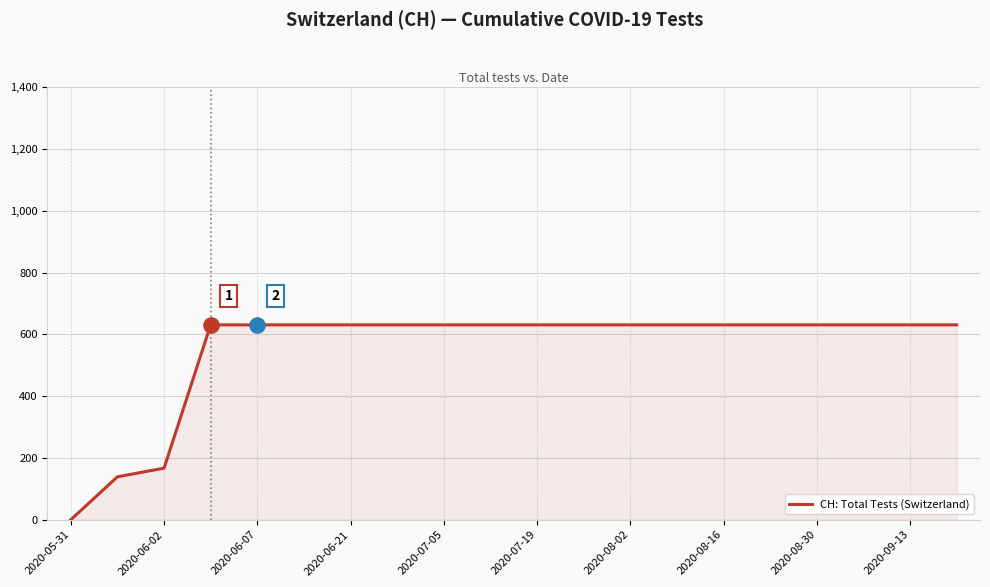

What is the difference between the maximum and minimum values?

631